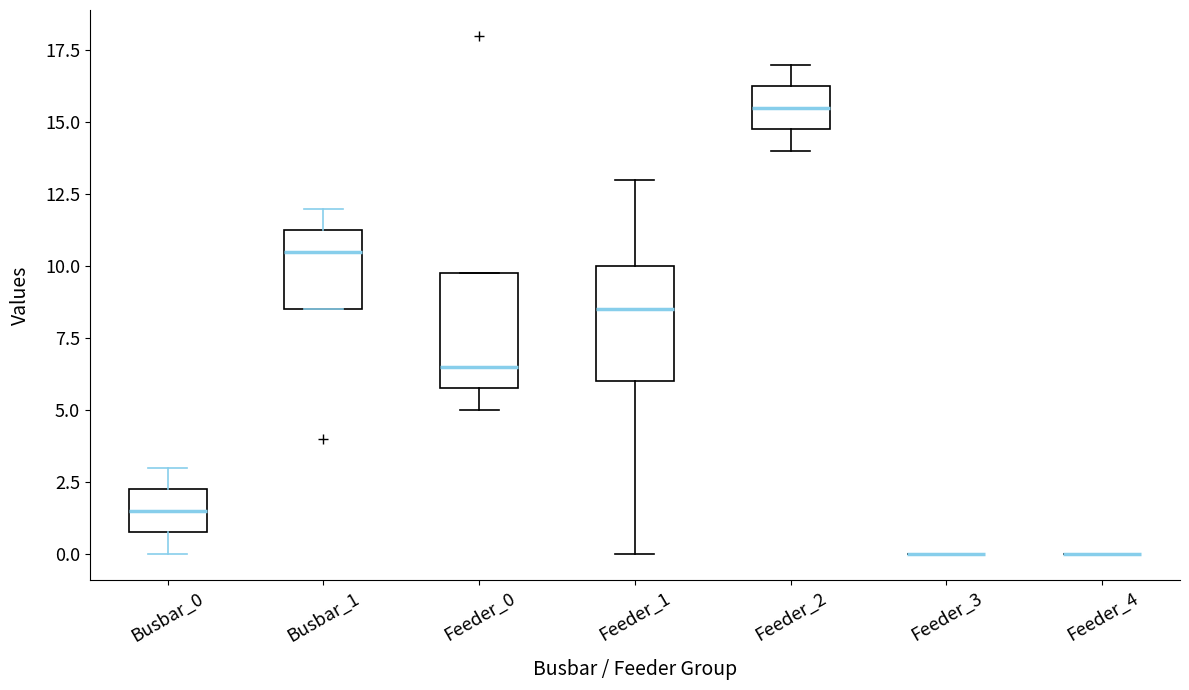

Reading left to right, transcribe this box plot: for each box, give where its median line is, the range the box spans, and where its two whiskers end, as read against the y-axis. The values are not printed on the chart, so give them approximately, as read against the axis.

Busbar_0: median 1.5, box 1.0 to 2.5, whiskers 0.0 to 3.0
Busbar_1: median 10.5, box 8.5 to 11.5, whiskers 8.5 to 12.0
Feeder_0: median 6.5, box 6.0 to 10.0, whiskers 5.0 to 10.0
Feeder_1: median 8.5, box 6.0 to 10.0, whiskers 0.0 to 13.0
Feeder_2: median 15.5, box 15.0 to 16.5, whiskers 14.0 to 17.0
Feeder_3: box collapsed to a line at 0.0, whiskers 0.0 to 0.0
Feeder_4: box collapsed to a line at 0.0, whiskers 0.0 to 0.0